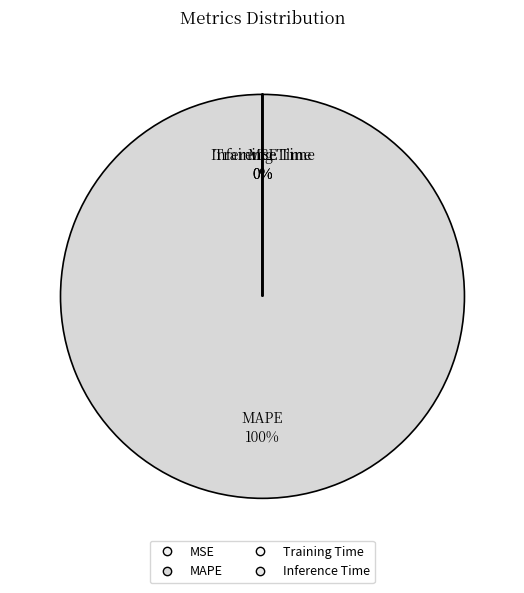

To the nearest percent, what is the average slice percentage?

25%